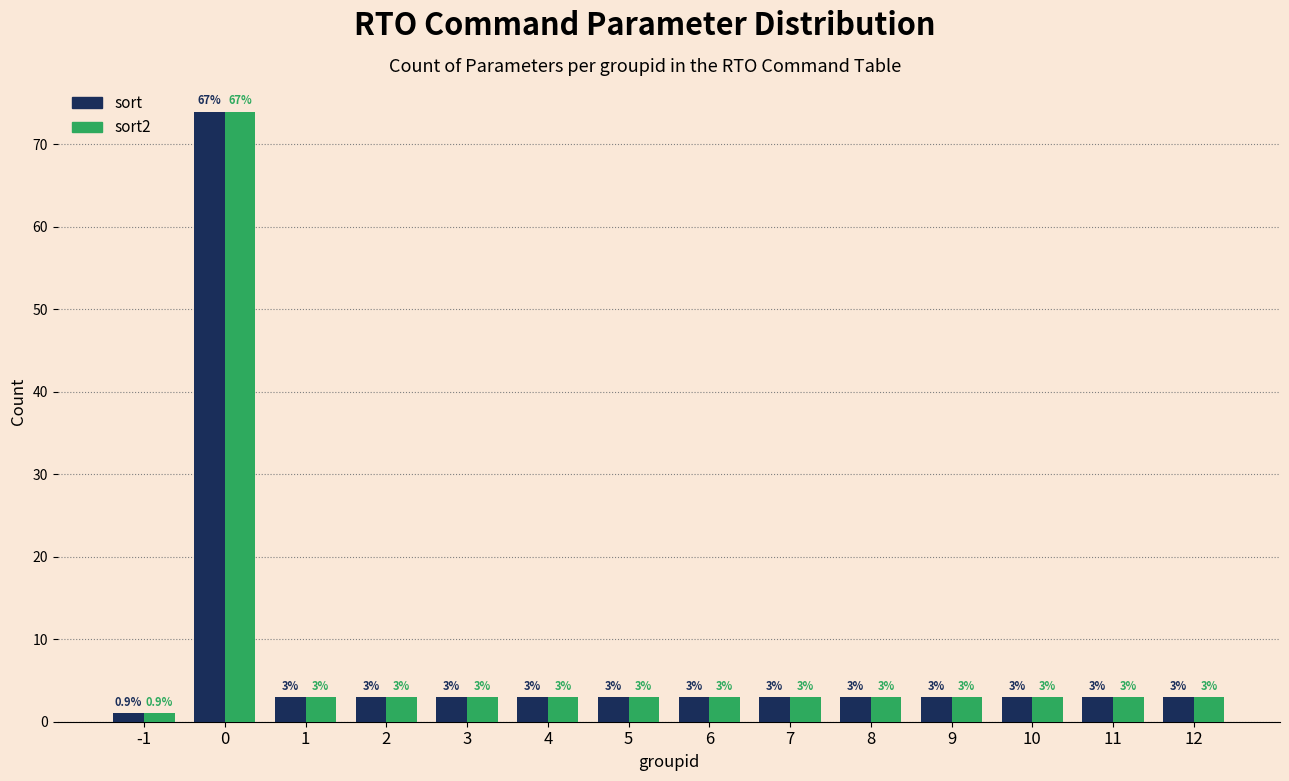

Reading left to right, extract all data points from this chart.

sort: 1	74	3	3	3	3	3	3	3	3	3	3	3	3
sort2: 1	74	3	3	3	3	3	3	3	3	3	3	3	3